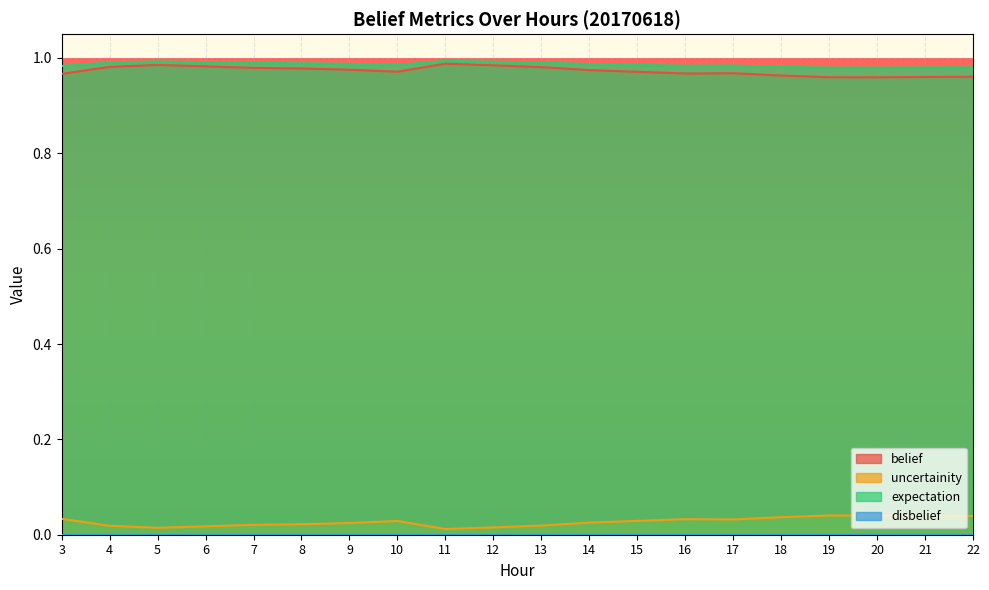

How many interior local valleys does the expectation series have?

3